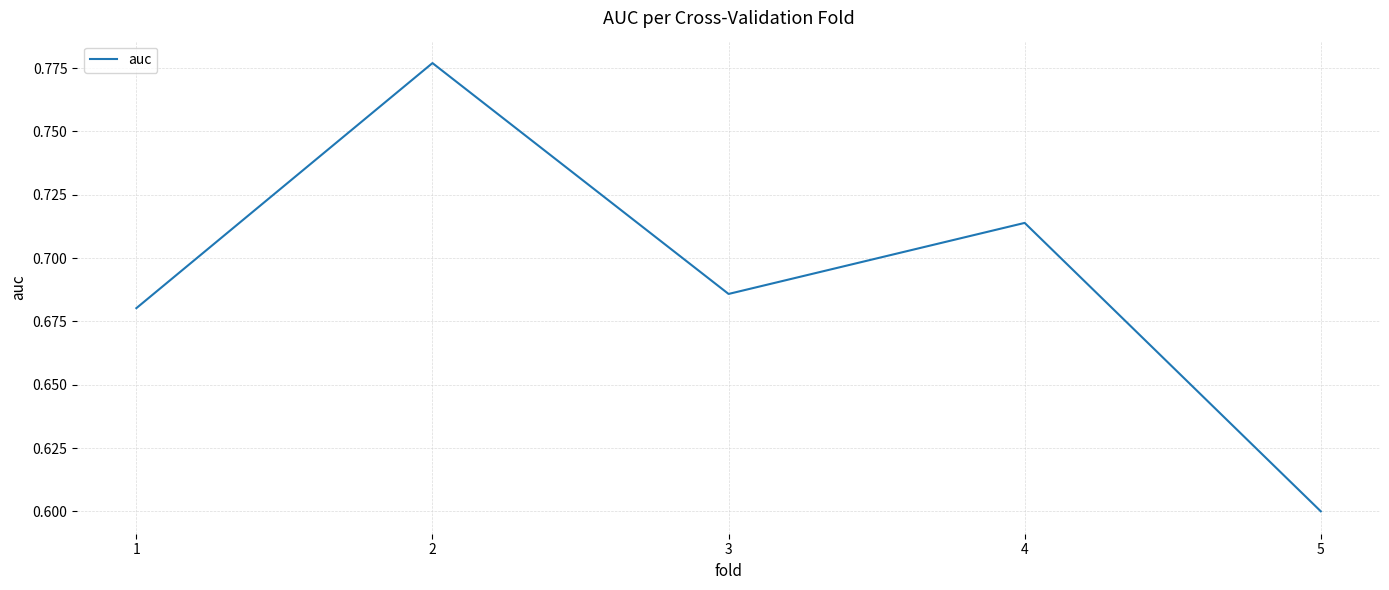

What is the minimum value shown in the chart?

0.6